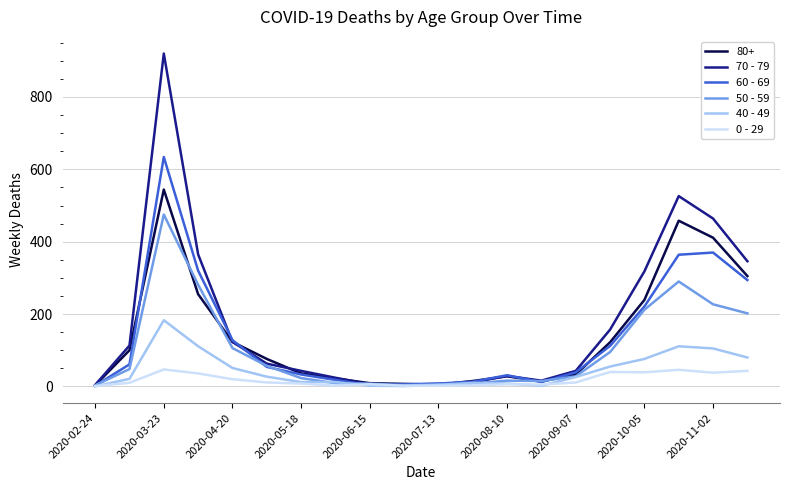

Which series has the widest spread of values?

70 - 79